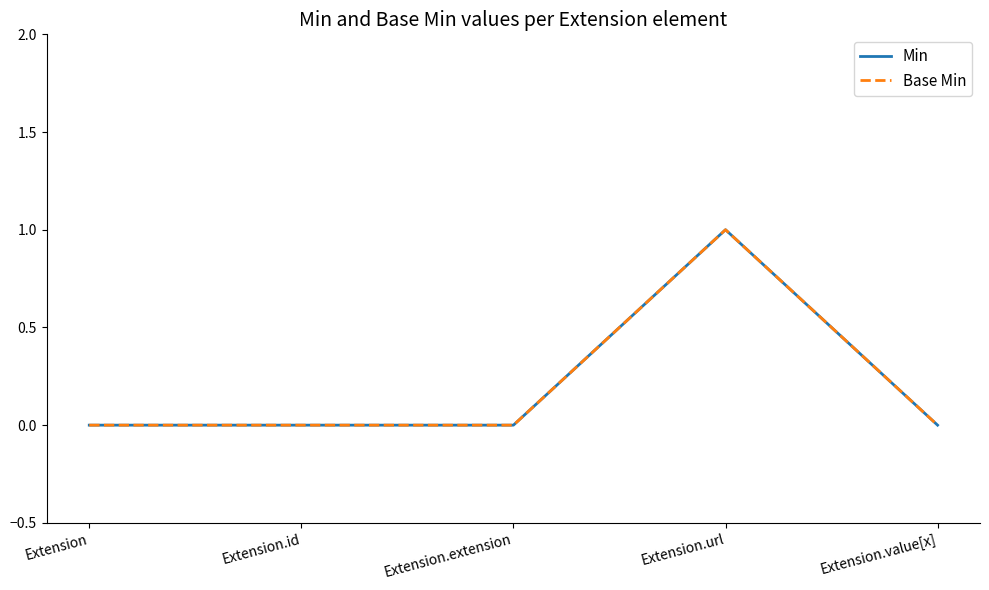

Does the chart display data point markers on the line(s)?

No